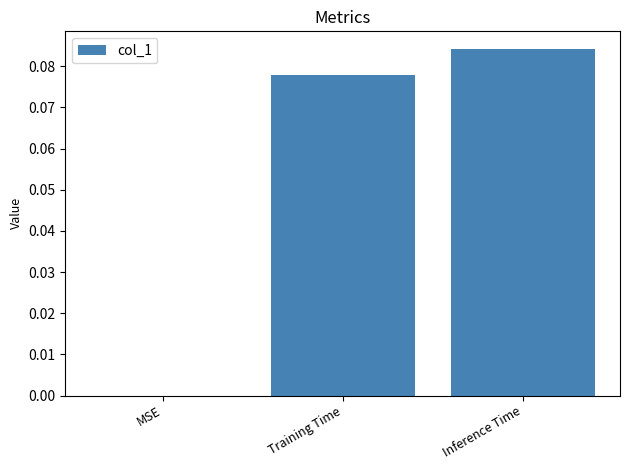

What is the change in value from MSE to Inference Time?

+0.1